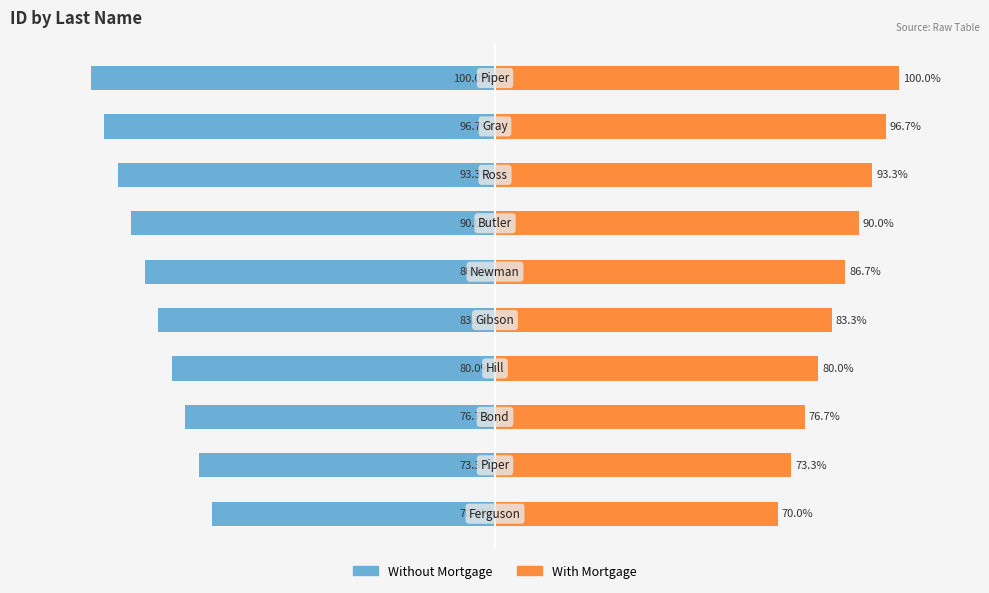

Which series changed the most between 3 and 8?

Without Mortgage